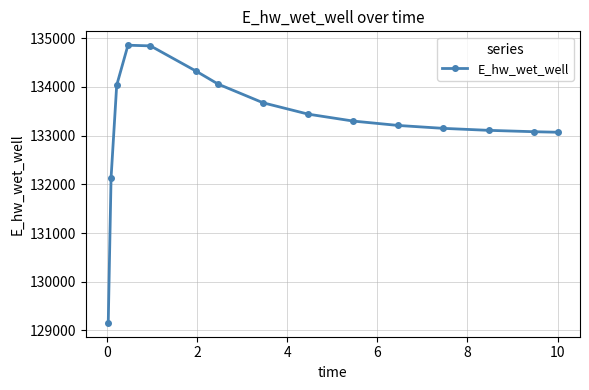

What is the value of the 14th point from the left?

133081.0